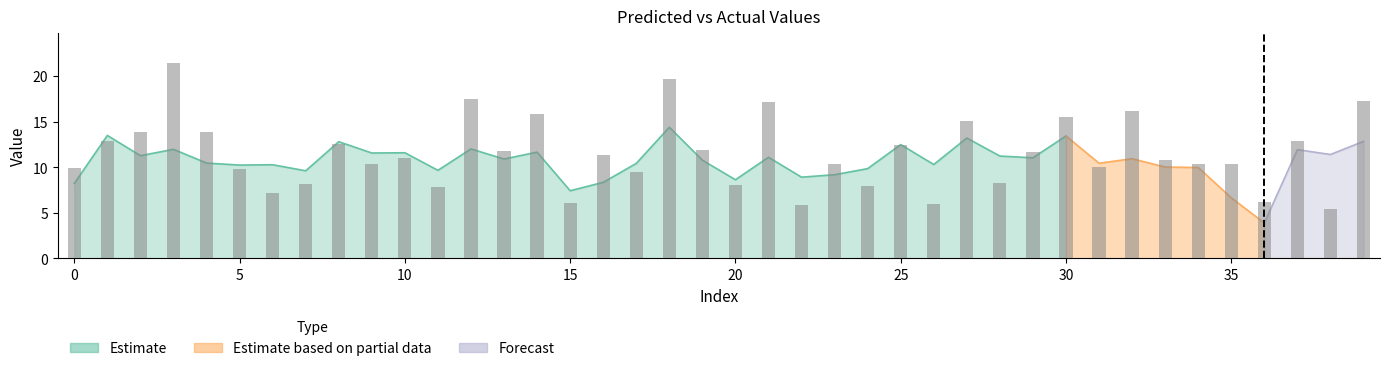

Is it true that the value at 40 is 15.1?

False